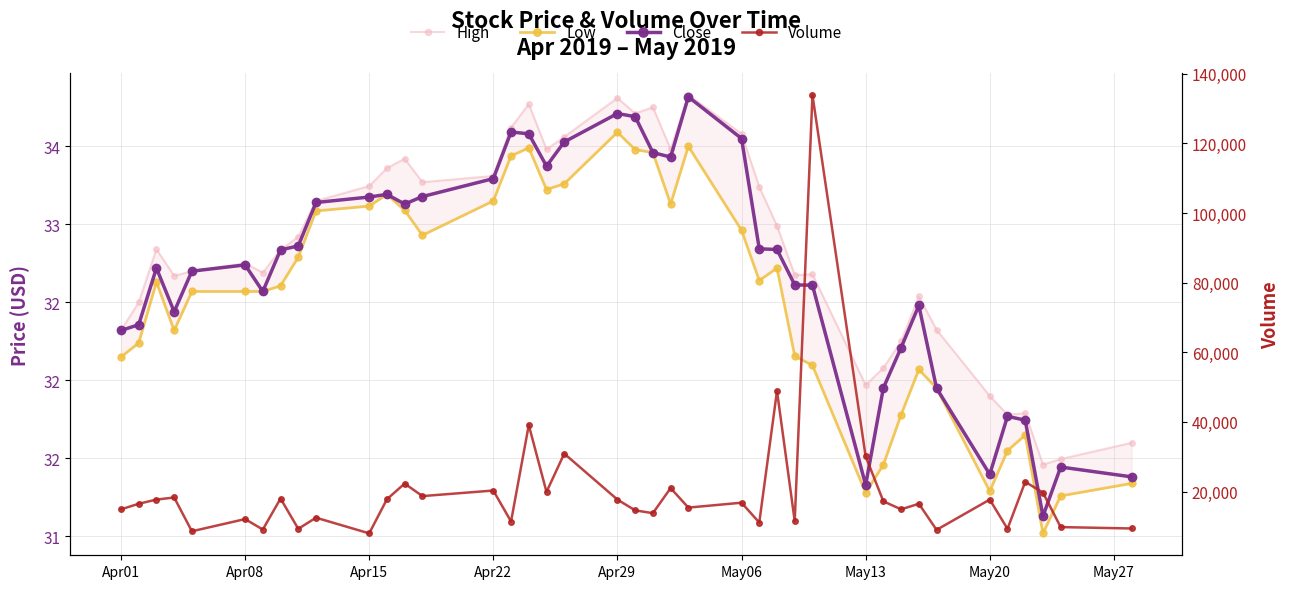

True or false: Volume has more than 0 interior local peaks.

True